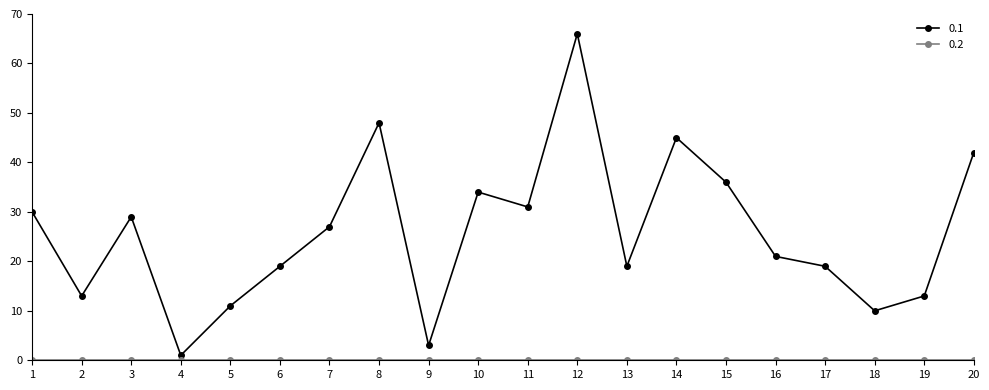

What is the difference between the highest and lowest values at 16?

21